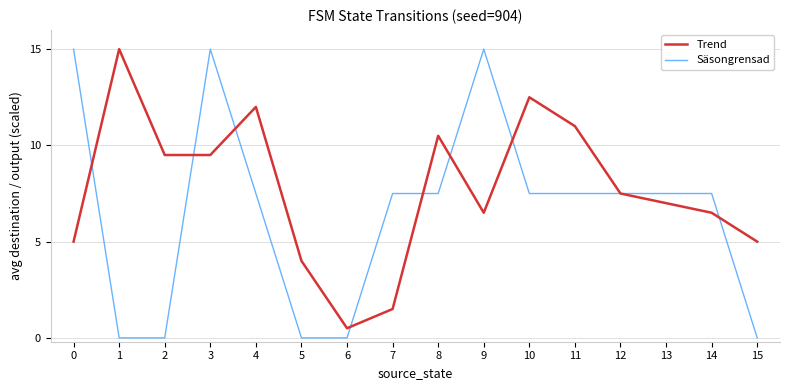

How many lines are shown in the chart?

2